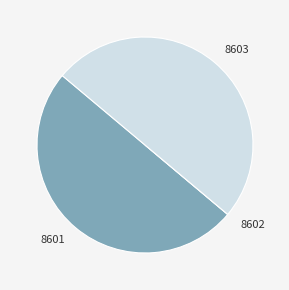

True or false: 8603 accounts for 44% of the total.

False